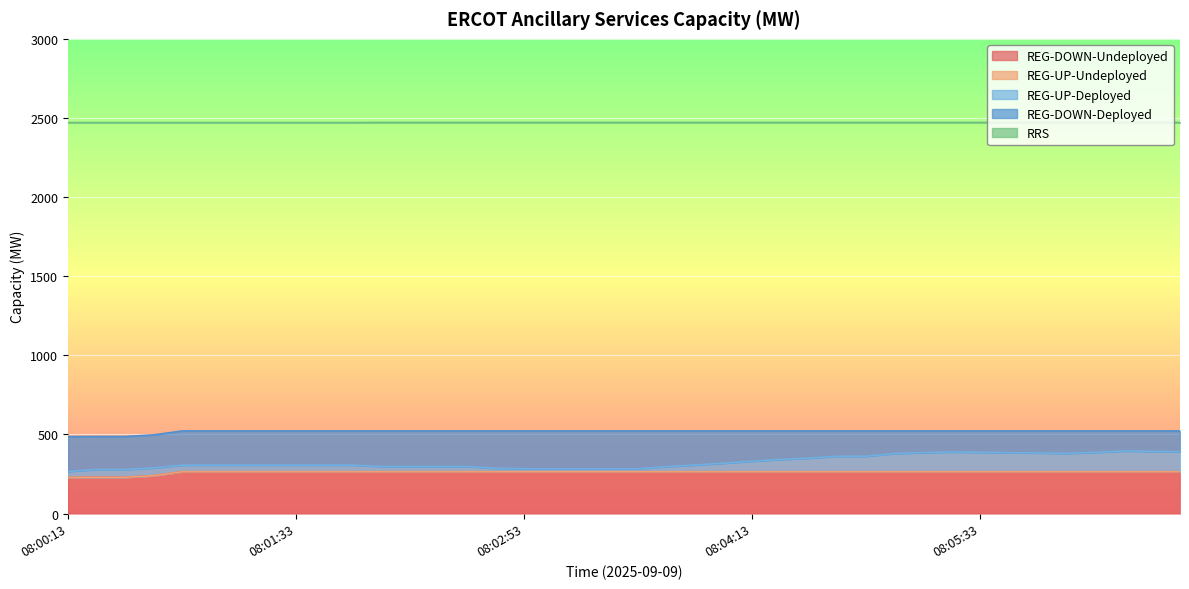

At which category does the chart reach its minimum across all series?

08:00:13